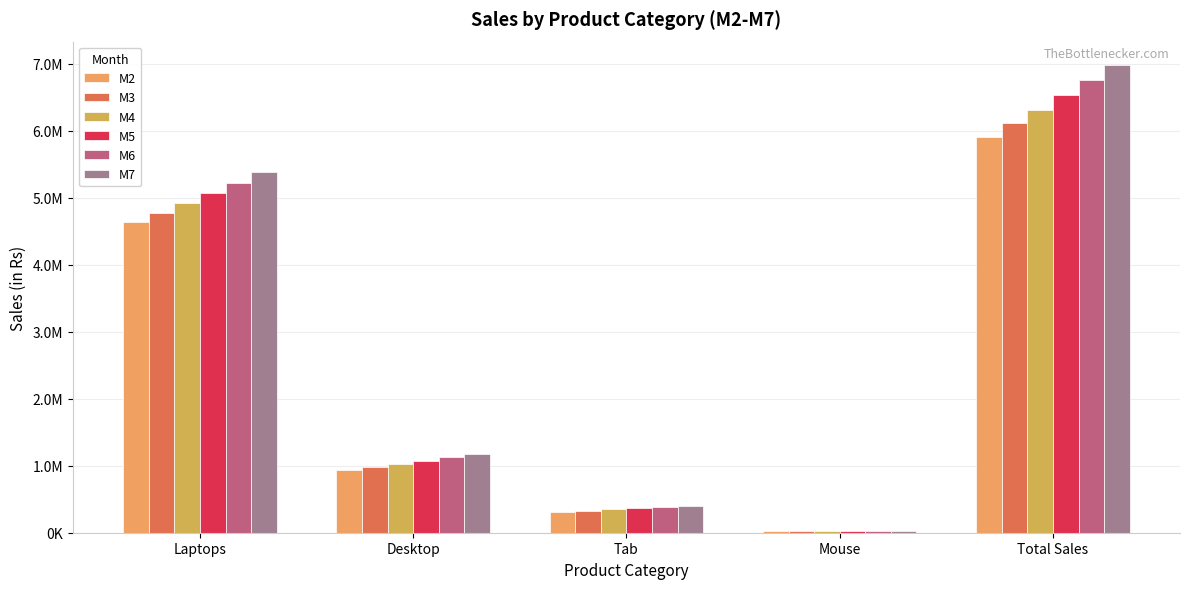

What is the minimum value for M6?

24934.9